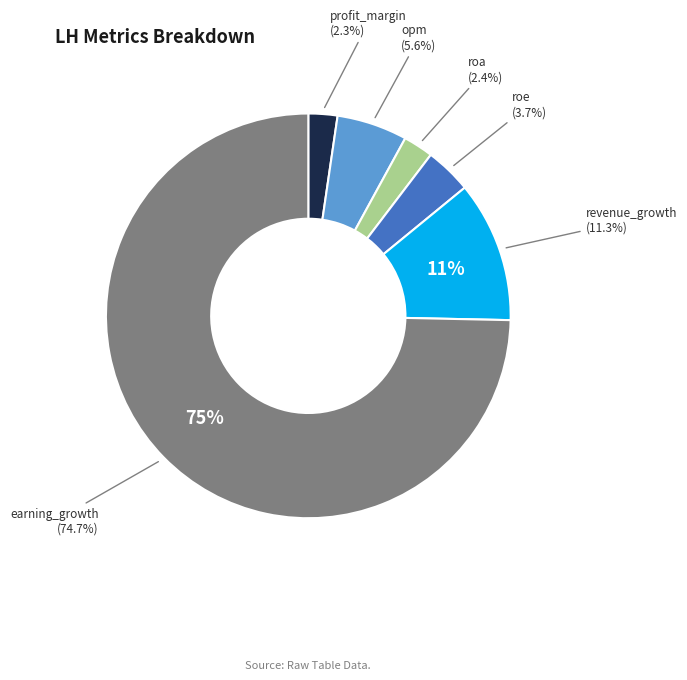

Count the number of slices in the pie.

6